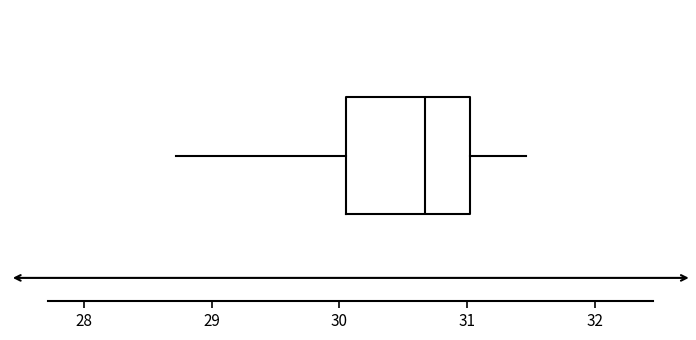

Read this box plot against the x-axis: the position of the median line, the range covered by the box, and the ends of both whiskers. The values are not printed on the chart, so give them approximately, as read against the axis.

median 30.7, box 30.1 to 31.0, whiskers 28.7 to 31.5